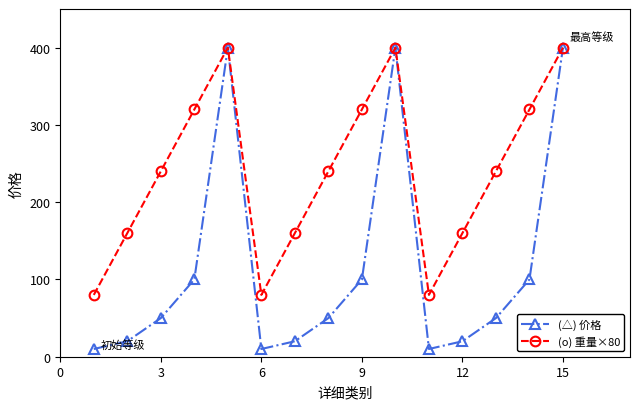

Does the chart display data point markers on the line(s)?

Yes